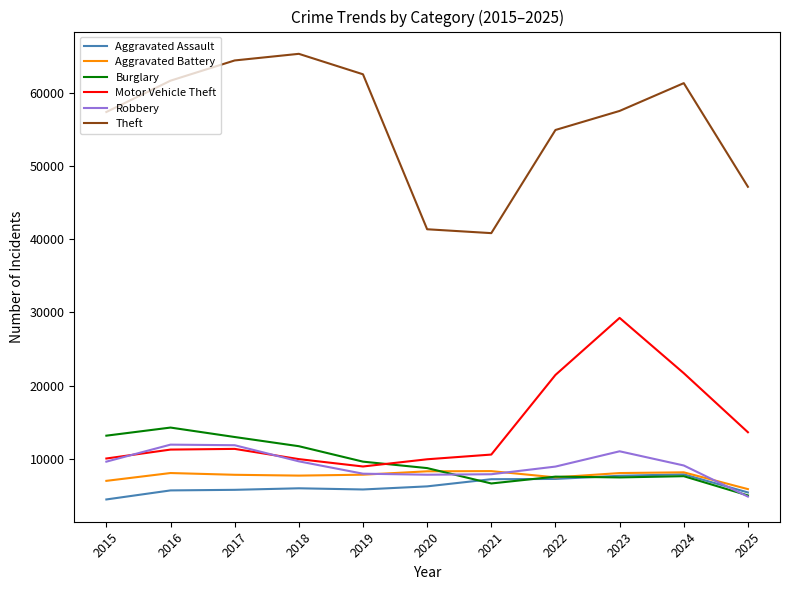

The value of Aggravated Battery at 2018 is 7734. True or false?

True